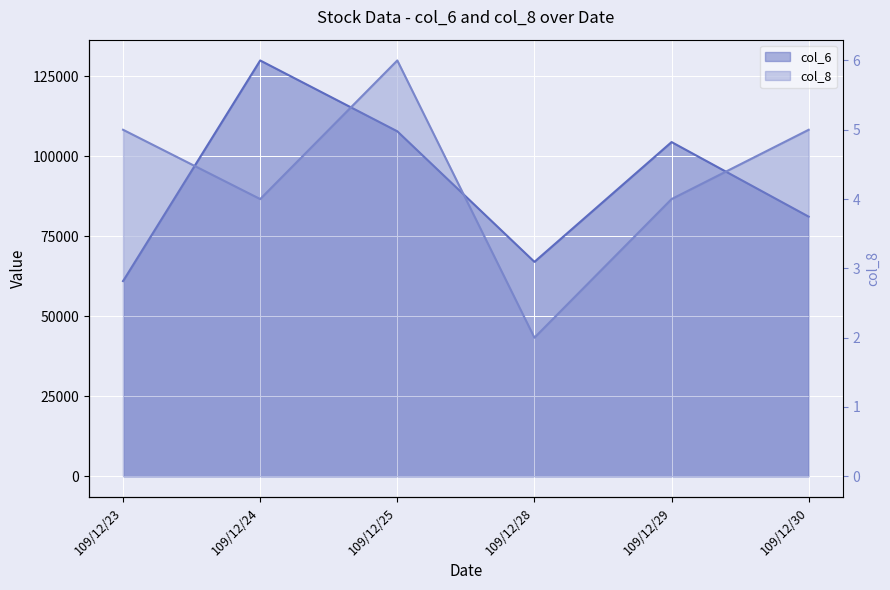

Which series changed the most between 109/12/24 and 109/12/28?

col_6